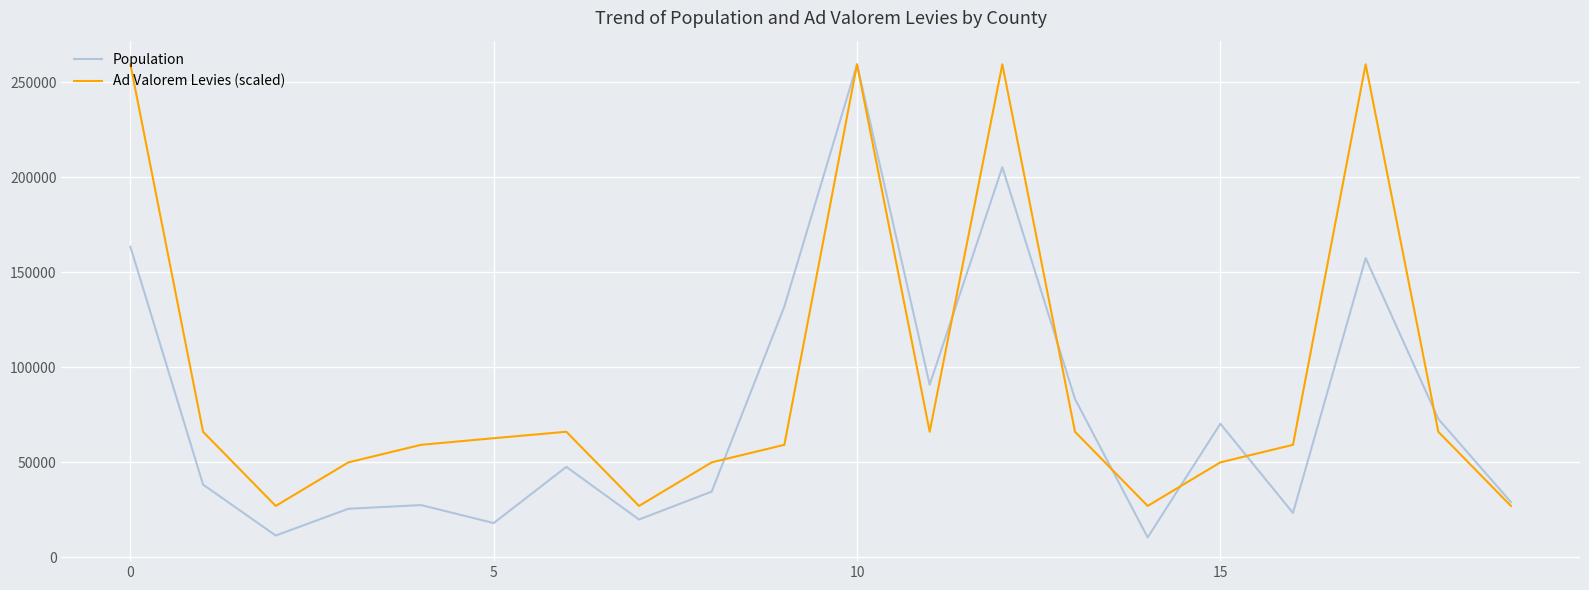

Which series has the largest total across all categories?

Ad Valorem Levies (scaled)